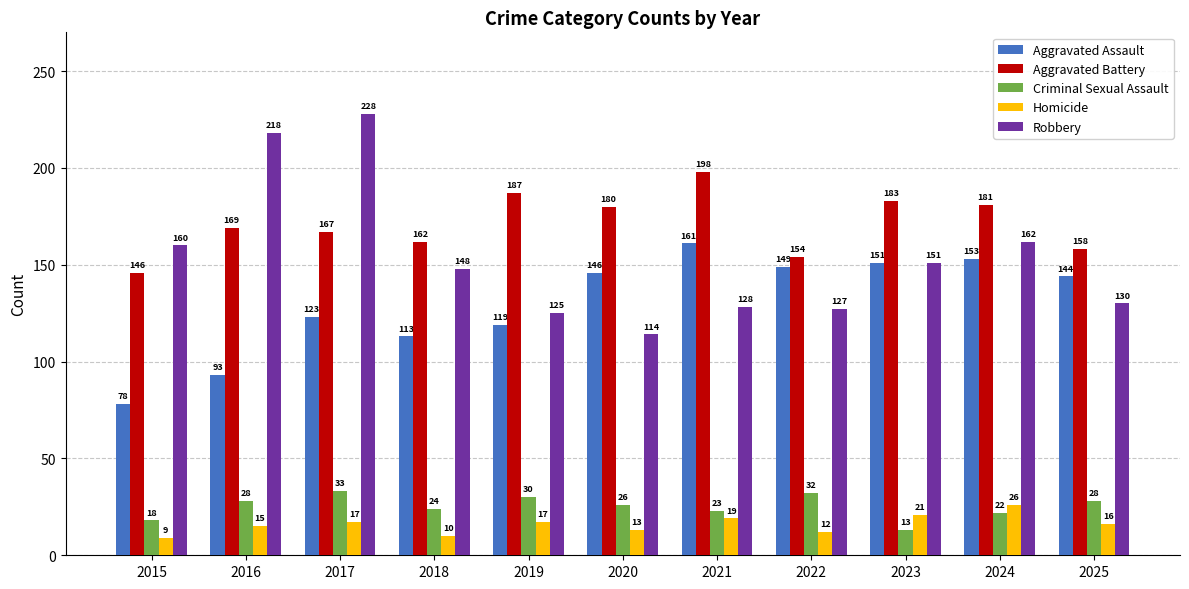

What is the value of the Robbery bar at the 5th from the left?

125